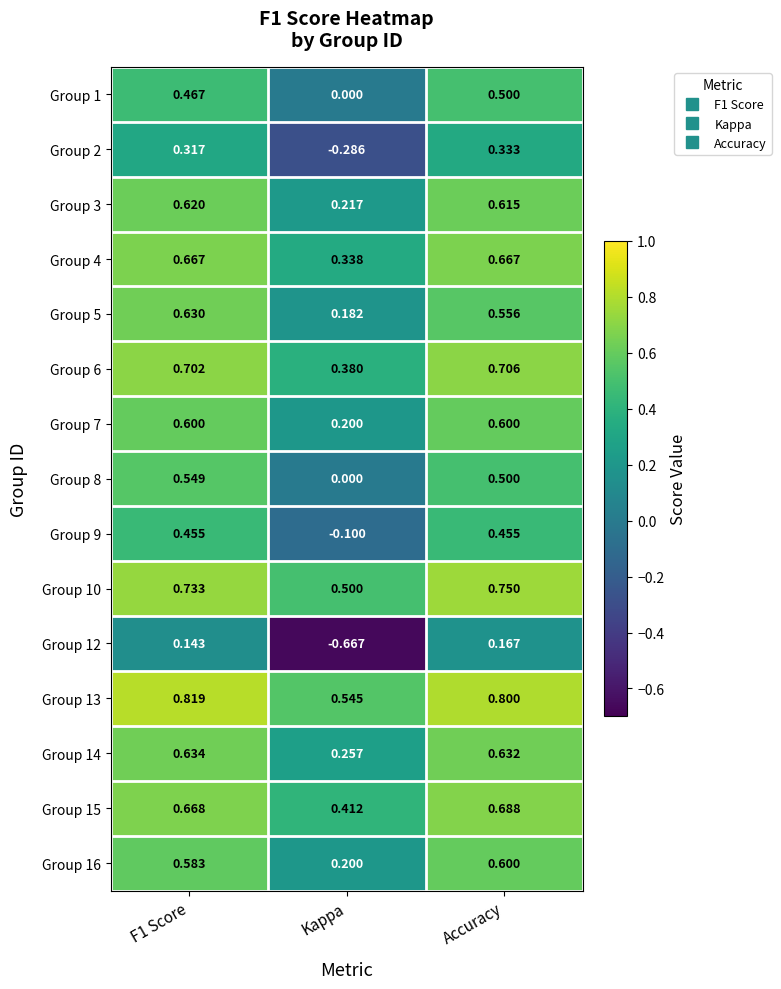

Where is Group 6 nearest to the value 0?

Kappa